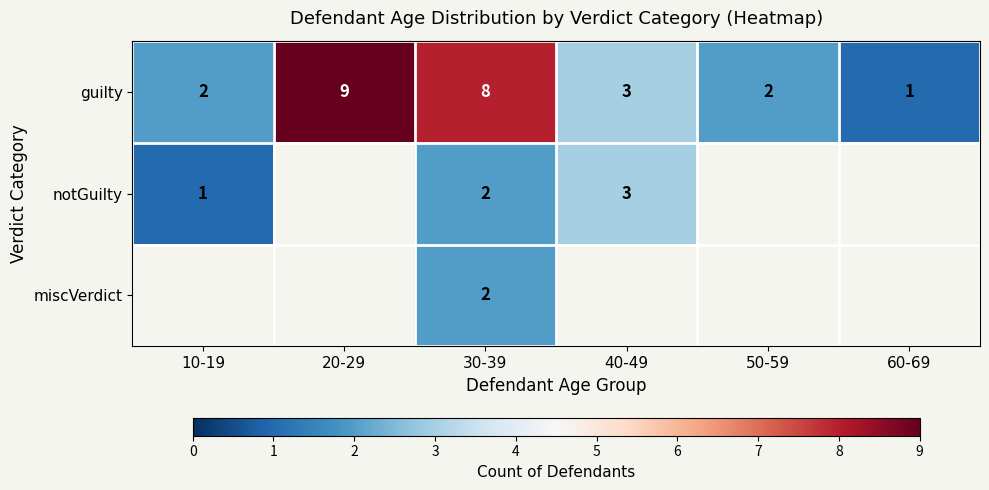

True or false: notGuilty has a value of 2 at 40-49.

False